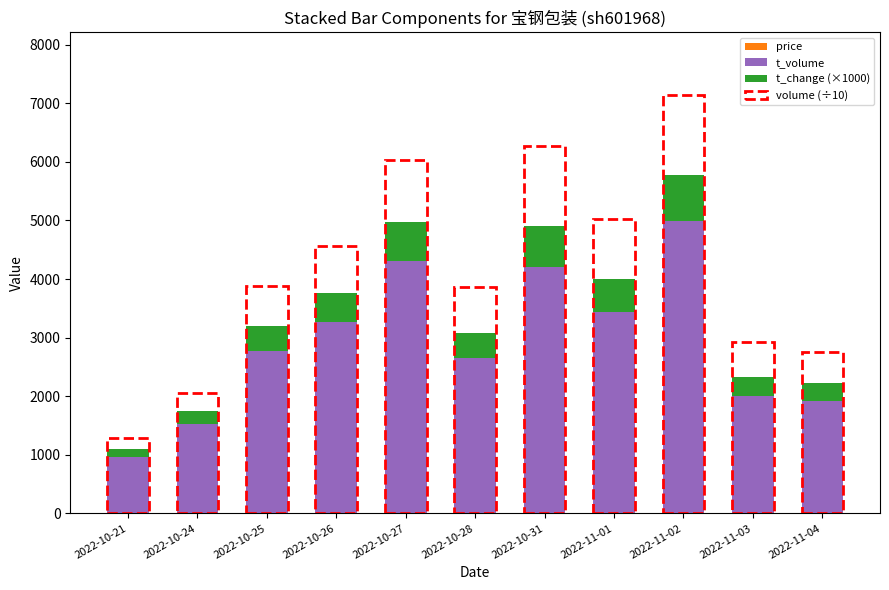

Does the chart contain stacked bars?

Yes